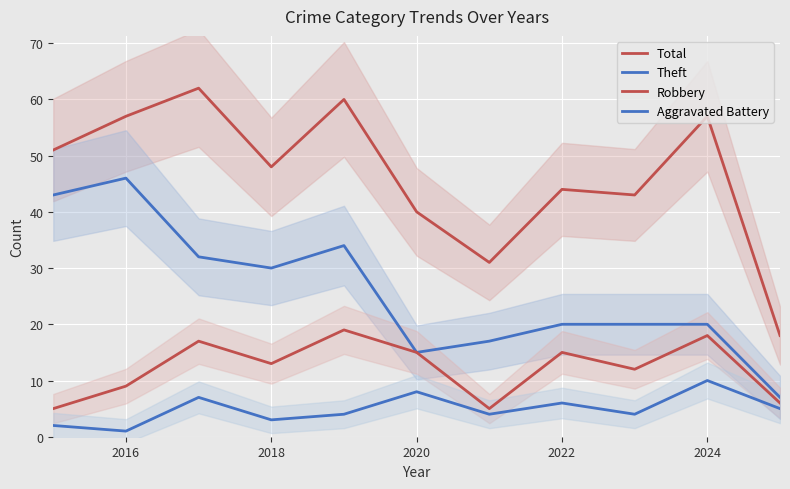

What is the maximum value for Aggravated Battery?

10